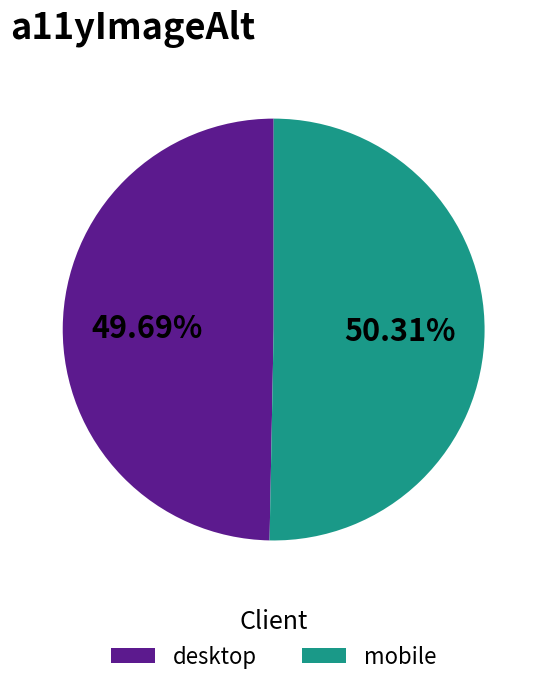

Approximately how many times larger is the value at desktop compared to mobile?

1.0